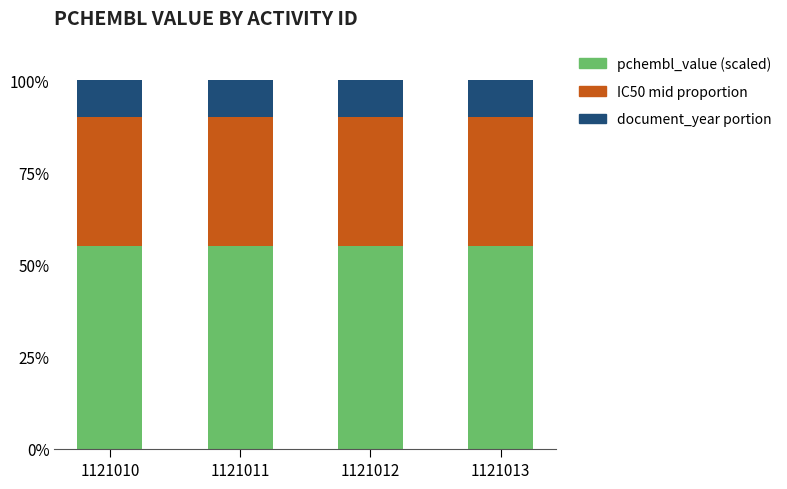

What is the total value across all series at 1121013?

100.0